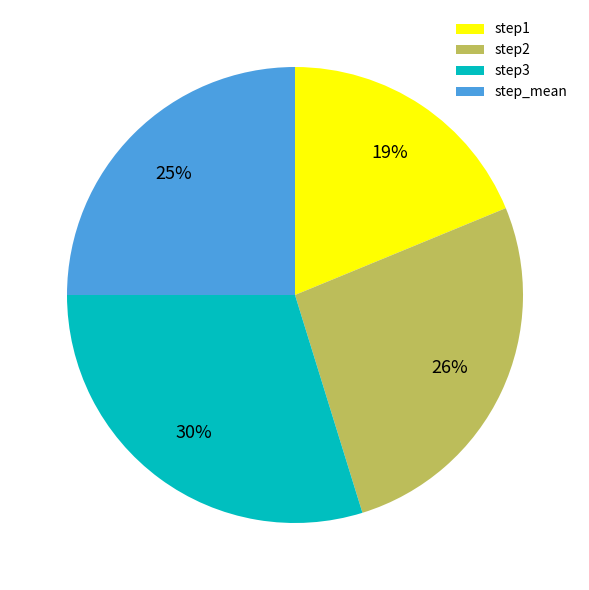

Which category has the smallest portion of the pie?

step1